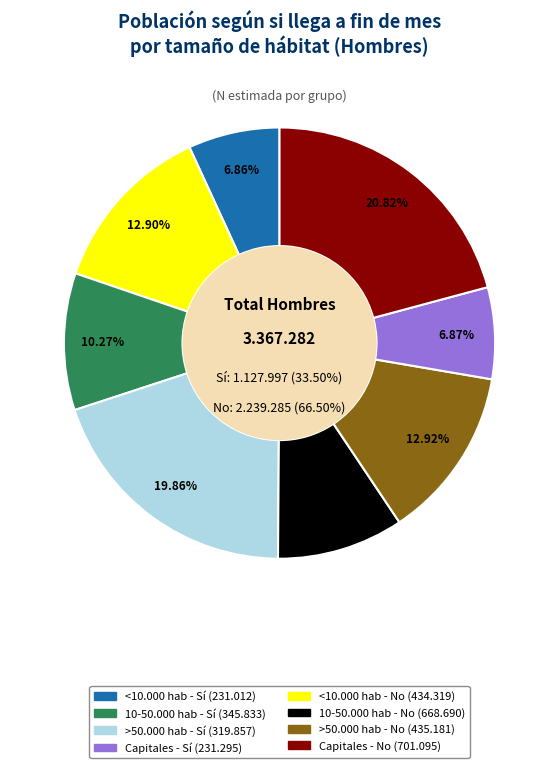

What is the ratio of the value at <10.000 hab - Sí to the value at >50.000 hab - Sí?

0.7